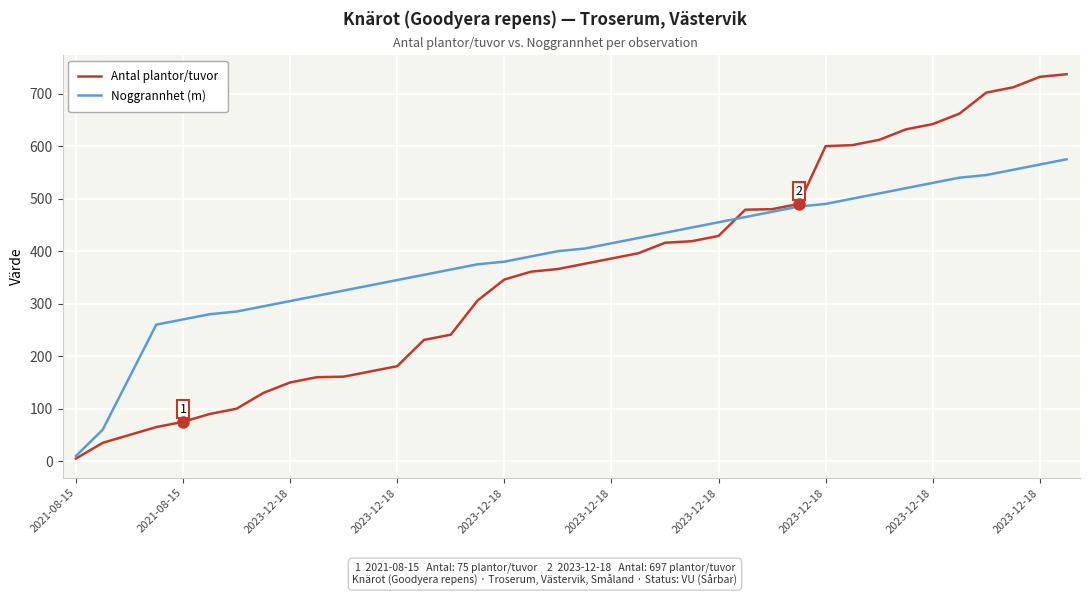

What is the minimum value for Antal plantor/tuvor?

5